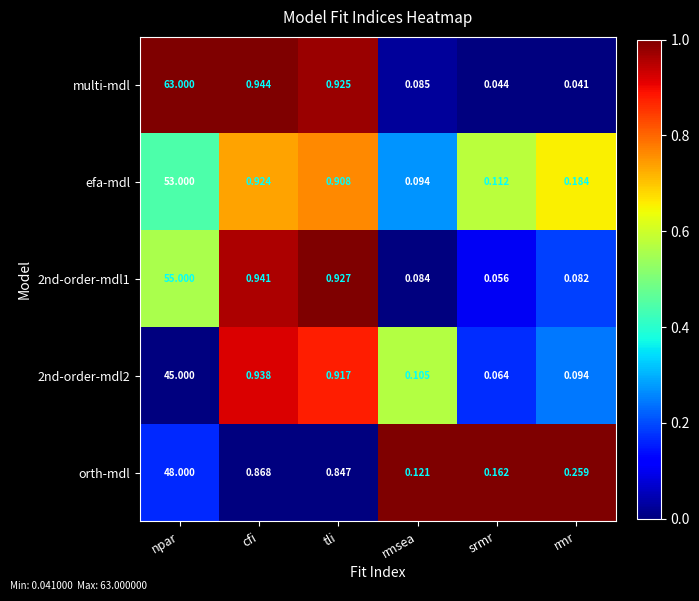

At how many categories does at least one series exceed 0?

6